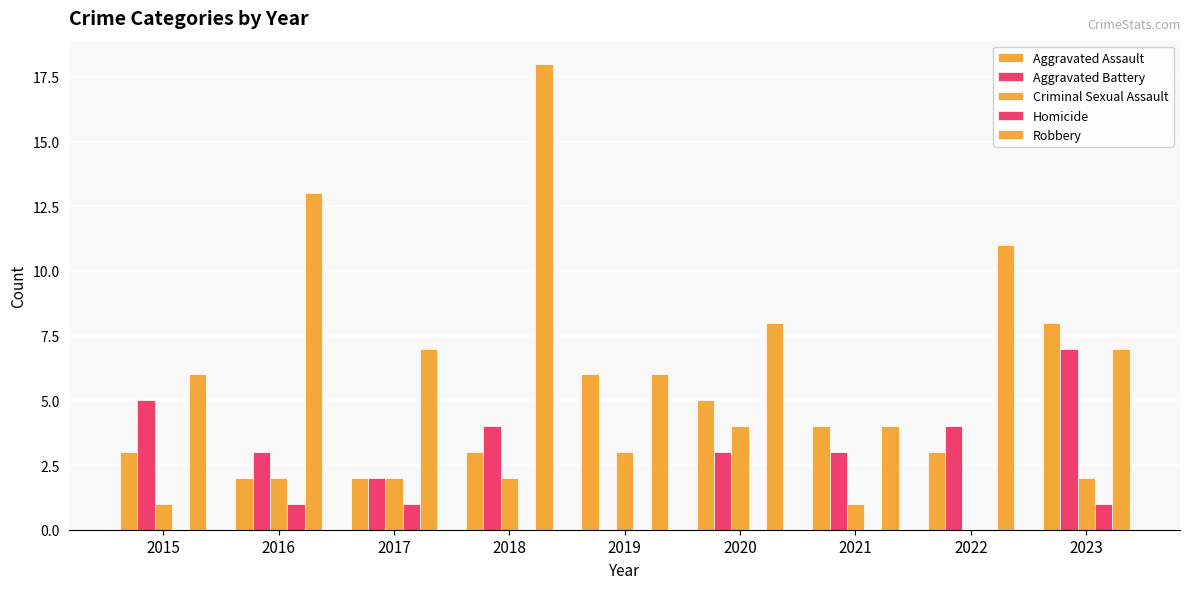

How many categories are shown in the chart?

9